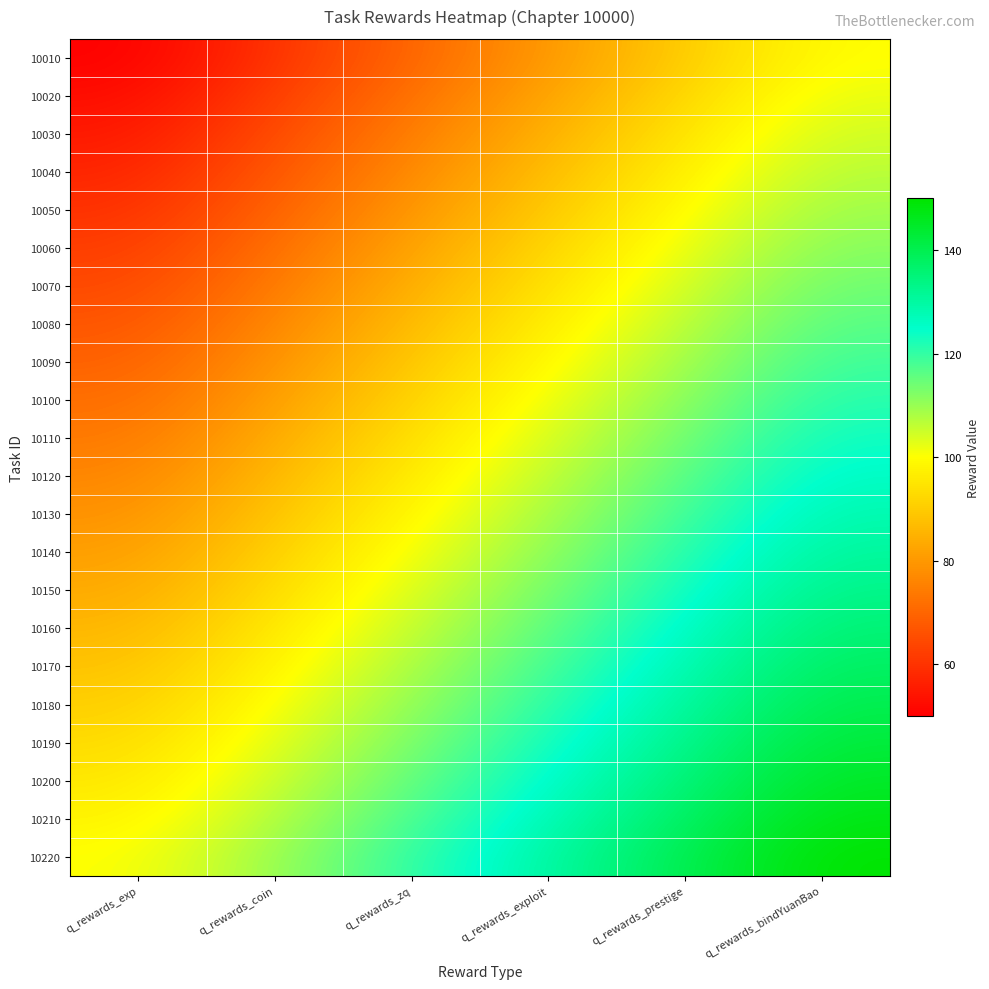

Reading left to right, extract all data points from this chart.

10010: q_rewards_exp=50.0	q_rewards_coin=60.0	q_rewards_zq=70.0	q_rewards_exploit=80.0	q_rewards_prestige=90.0	q_rewards_bindYuanBao=100.0
10020: q_rewards_exp=52.4	q_rewards_coin=62.4	q_rewards_zq=72.4	q_rewards_exploit=82.4	q_rewards_prestige=92.4	q_rewards_bindYuanBao=102.4
10030: q_rewards_exp=54.8	q_rewards_coin=64.8	q_rewards_zq=74.8	q_rewards_exploit=84.8	q_rewards_prestige=94.8	q_rewards_bindYuanBao=104.8
10040: q_rewards_exp=57.1	q_rewards_coin=67.1	q_rewards_zq=77.1	q_rewards_exploit=87.1	q_rewards_prestige=97.1	q_rewards_bindYuanBao=107.1
10050: q_rewards_exp=59.5	q_rewards_coin=69.5	q_rewards_zq=79.5	q_rewards_exploit=89.5	q_rewards_prestige=99.5	q_rewards_bindYuanBao=109.5
10060: q_rewards_exp=61.9	q_rewards_coin=71.9	q_rewards_zq=81.9	q_rewards_exploit=91.9	q_rewards_prestige=101.9	q_rewards_bindYuanBao=111.9
10070: q_rewards_exp=64.3	q_rewards_coin=74.3	q_rewards_zq=84.3	q_rewards_exploit=94.3	q_rewards_prestige=104.3	q_rewards_bindYuanBao=114.3
10080: q_rewards_exp=66.7	q_rewards_coin=76.7	q_rewards_zq=86.7	q_rewards_exploit=96.7	q_rewards_prestige=106.7	q_rewards_bindYuanBao=116.7
10090: q_rewards_exp=69.0	q_rewards_coin=79.0	q_rewards_zq=89.0	q_rewards_exploit=99.0	q_rewards_prestige=109.0	q_rewards_bindYuanBao=119.0
10100: q_rewards_exp=71.4	q_rewards_coin=81.4	q_rewards_zq=91.4	q_rewards_exploit=101.4	q_rewards_prestige=111.4	q_rewards_bindYuanBao=121.4
10110: q_rewards_exp=73.8	q_rewards_coin=83.8	q_rewards_zq=93.8	q_rewards_exploit=103.8	q_rewards_prestige=113.8	q_rewards_bindYuanBao=123.8
10120: q_rewards_exp=76.2	q_rewards_coin=86.2	q_rewards_zq=96.2	q_rewards_exploit=106.2	q_rewards_prestige=116.2	q_rewards_bindYuanBao=126.2
10130: q_rewards_exp=78.6	q_rewards_coin=88.6	q_rewards_zq=98.6	q_rewards_exploit=108.6	q_rewards_prestige=118.6	q_rewards_bindYuanBao=128.6
10140: q_rewards_exp=81.0	q_rewards_coin=91.0	q_rewards_zq=101.0	q_rewards_exploit=111.0	q_rewards_prestige=121.0	q_rewards_bindYuanBao=131.0
10150: q_rewards_exp=83.3	q_rewards_coin=93.3	q_rewards_zq=103.3	q_rewards_exploit=113.3	q_rewards_prestige=123.3	q_rewards_bindYuanBao=133.3
10160: q_rewards_exp=85.7	q_rewards_coin=95.7	q_rewards_zq=105.7	q_rewards_exploit=115.7	q_rewards_prestige=125.7	q_rewards_bindYuanBao=135.7
10170: q_rewards_exp=88.1	q_rewards_coin=98.1	q_rewards_zq=108.1	q_rewards_exploit=118.1	q_rewards_prestige=128.1	q_rewards_bindYuanBao=138.1
10180: q_rewards_exp=90.5	q_rewards_coin=100.5	q_rewards_zq=110.5	q_rewards_exploit=120.5	q_rewards_prestige=130.5	q_rewards_bindYuanBao=140.5
10190: q_rewards_exp=92.9	q_rewards_coin=102.9	q_rewards_zq=112.9	q_rewards_exploit=122.9	q_rewards_prestige=132.9	q_rewards_bindYuanBao=142.9
10200: q_rewards_exp=95.2	q_rewards_coin=105.2	q_rewards_zq=115.2	q_rewards_exploit=125.2	q_rewards_prestige=135.2	q_rewards_bindYuanBao=145.2
10210: q_rewards_exp=97.6	q_rewards_coin=107.6	q_rewards_zq=117.6	q_rewards_exploit=127.6	q_rewards_prestige=137.6	q_rewards_bindYuanBao=147.6
10220: q_rewards_exp=100.0	q_rewards_coin=110.0	q_rewards_zq=120.0	q_rewards_exploit=130.0	q_rewards_prestige=140.0	q_rewards_bindYuanBao=150.0